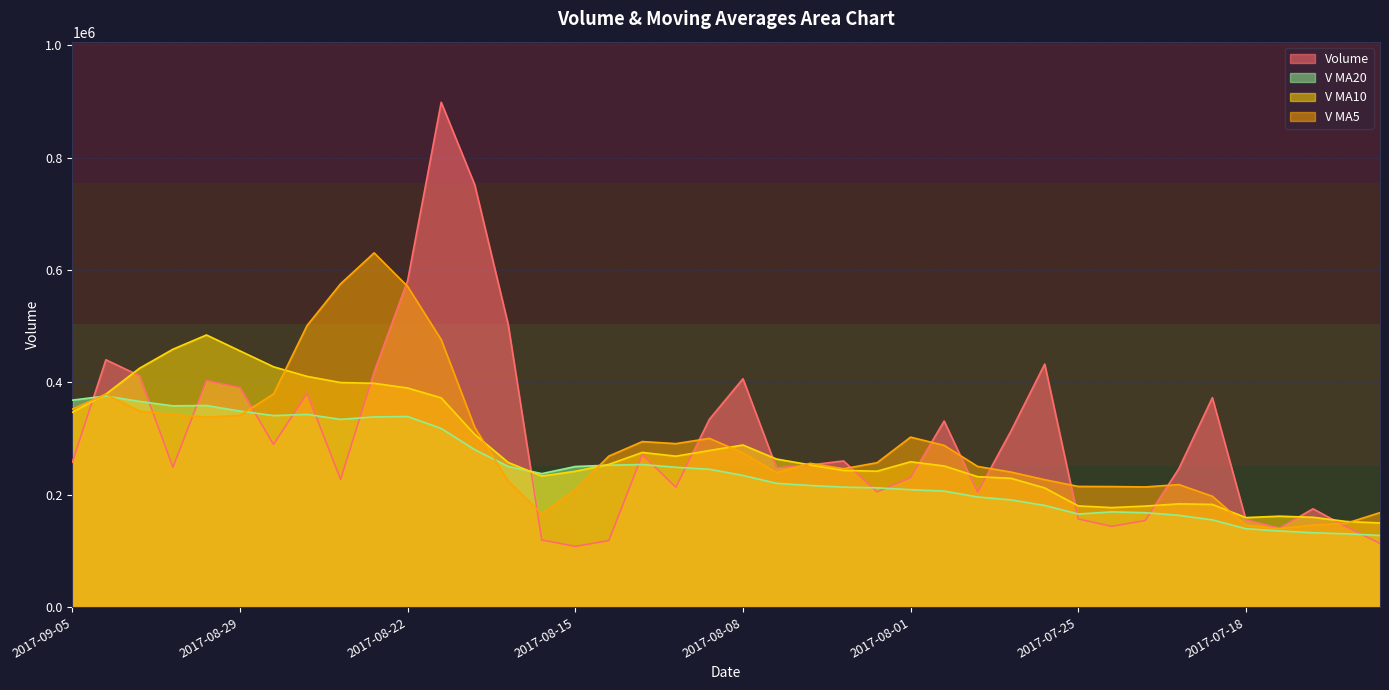

Between 2017-08-31 and 2017-08-25, which is larger?

2017-08-25